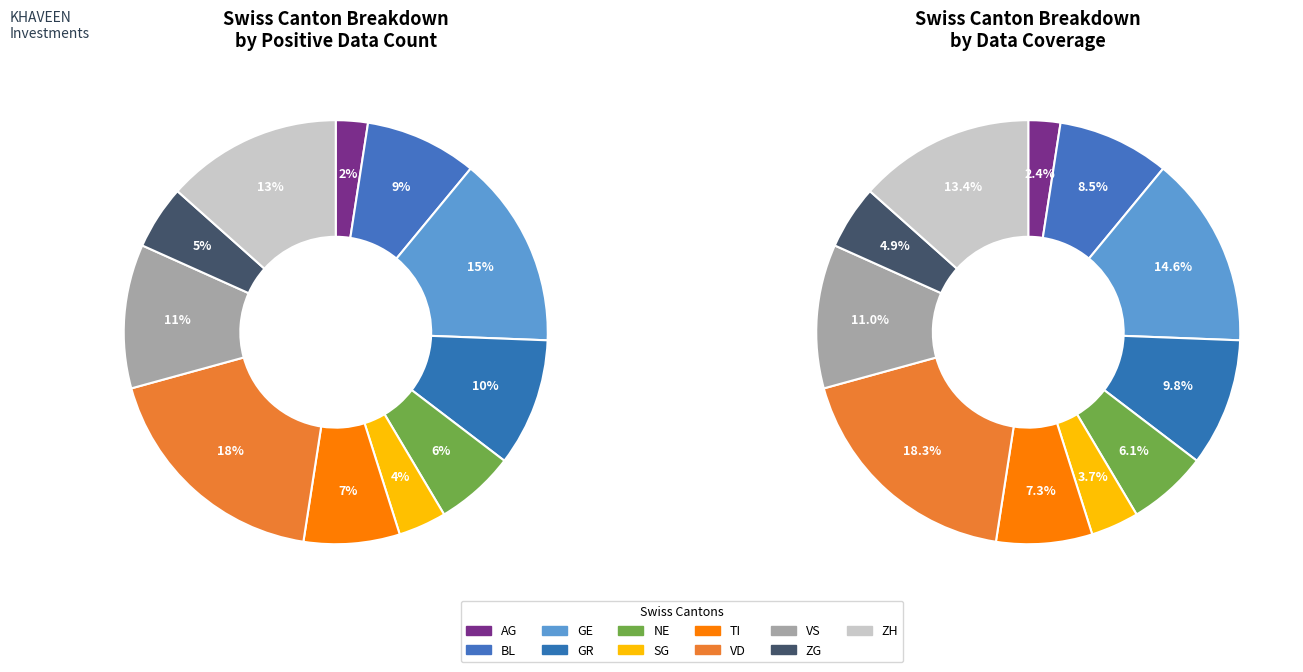

What is the ratio of the value at NE to the value at GE?

0.4